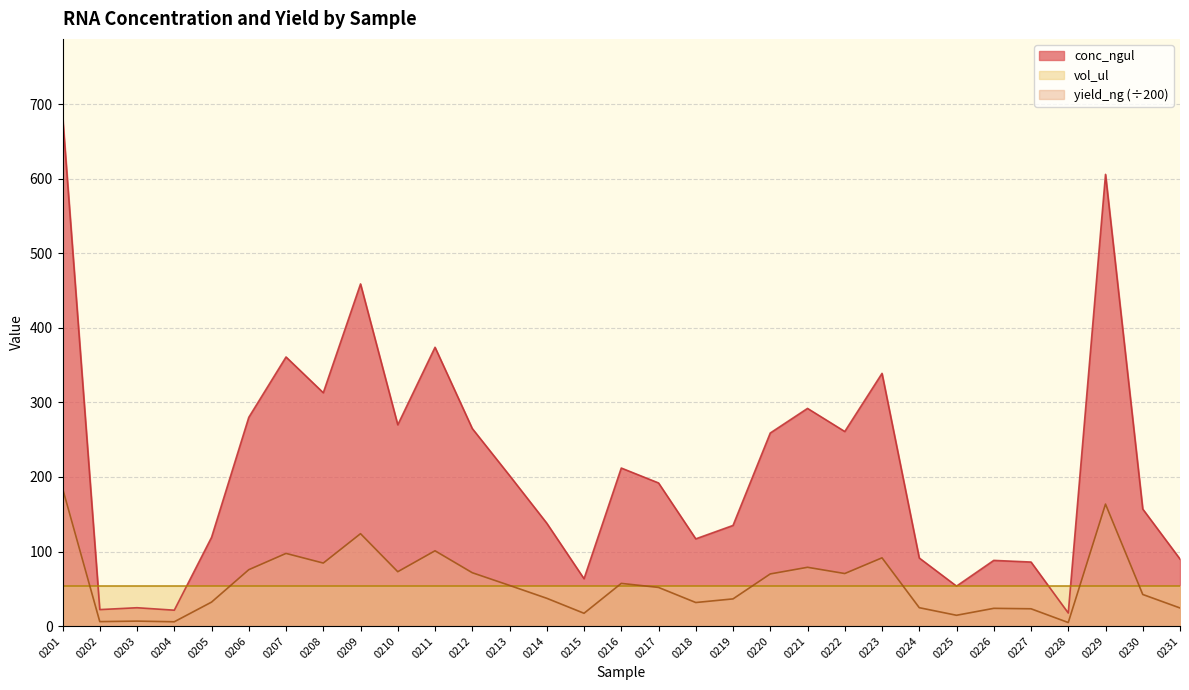

The yield_ng series shows 97.5 at 0207. True or false?

True